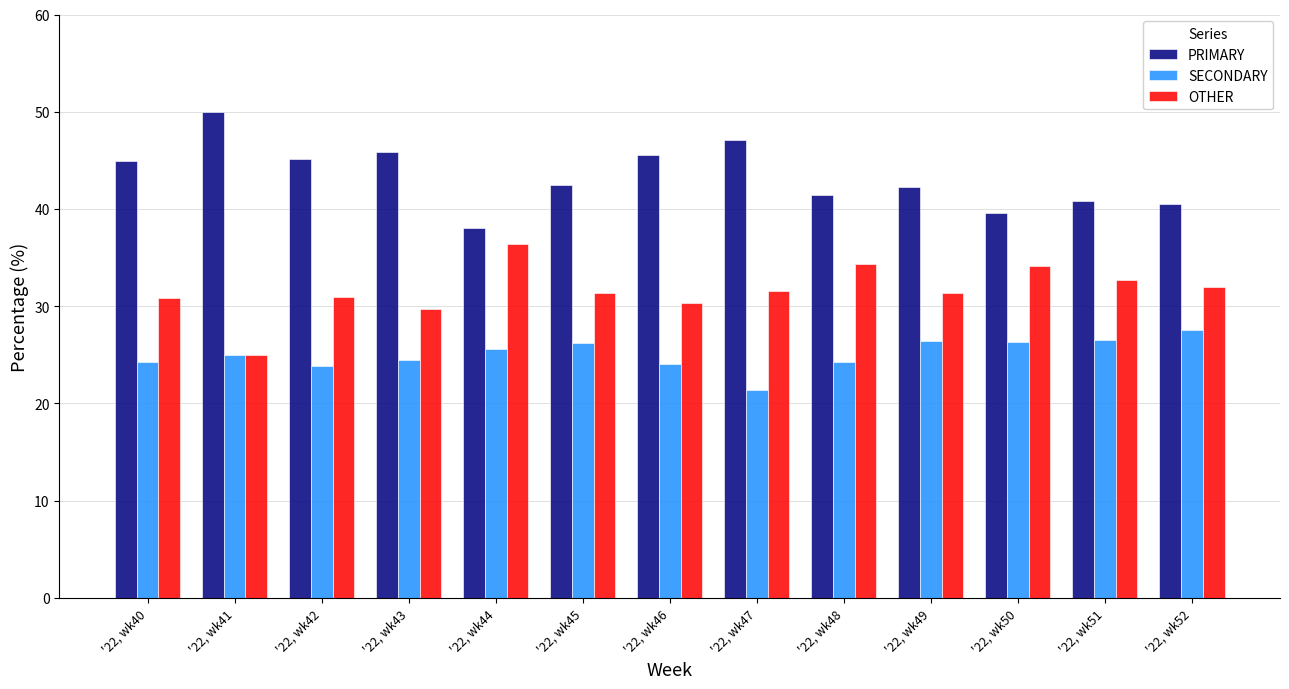

How many bars are there in each group?

3